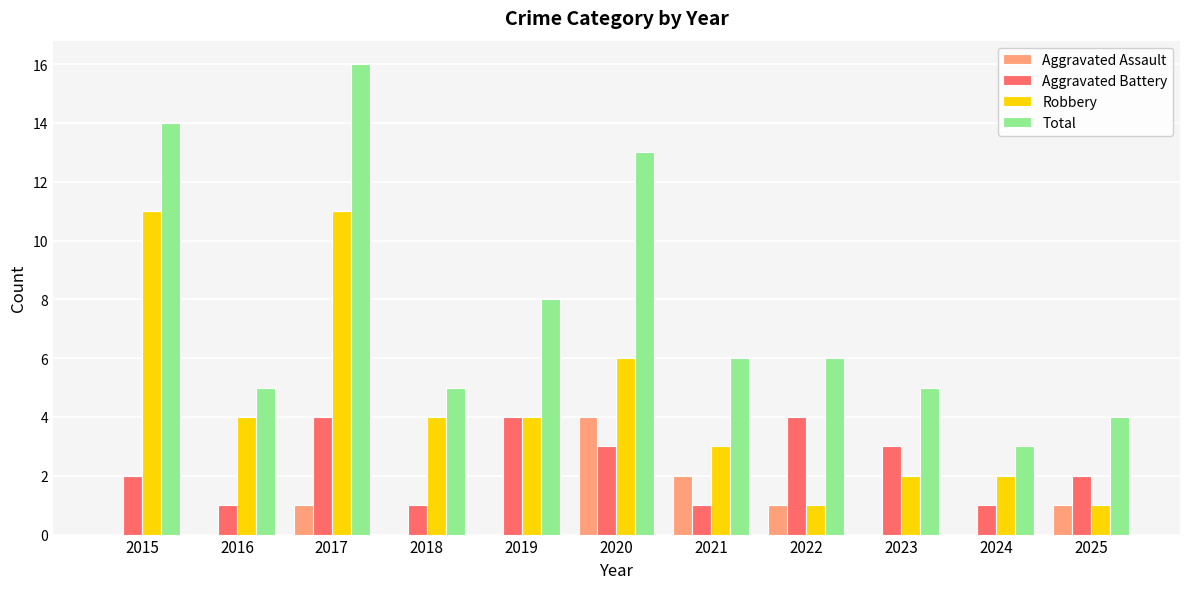

Is it true that Total equals 4 at 2025?

True